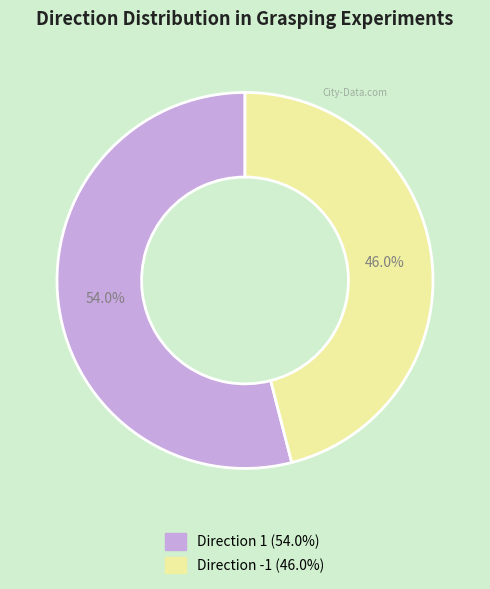

Does any single category account for the majority?

Yes